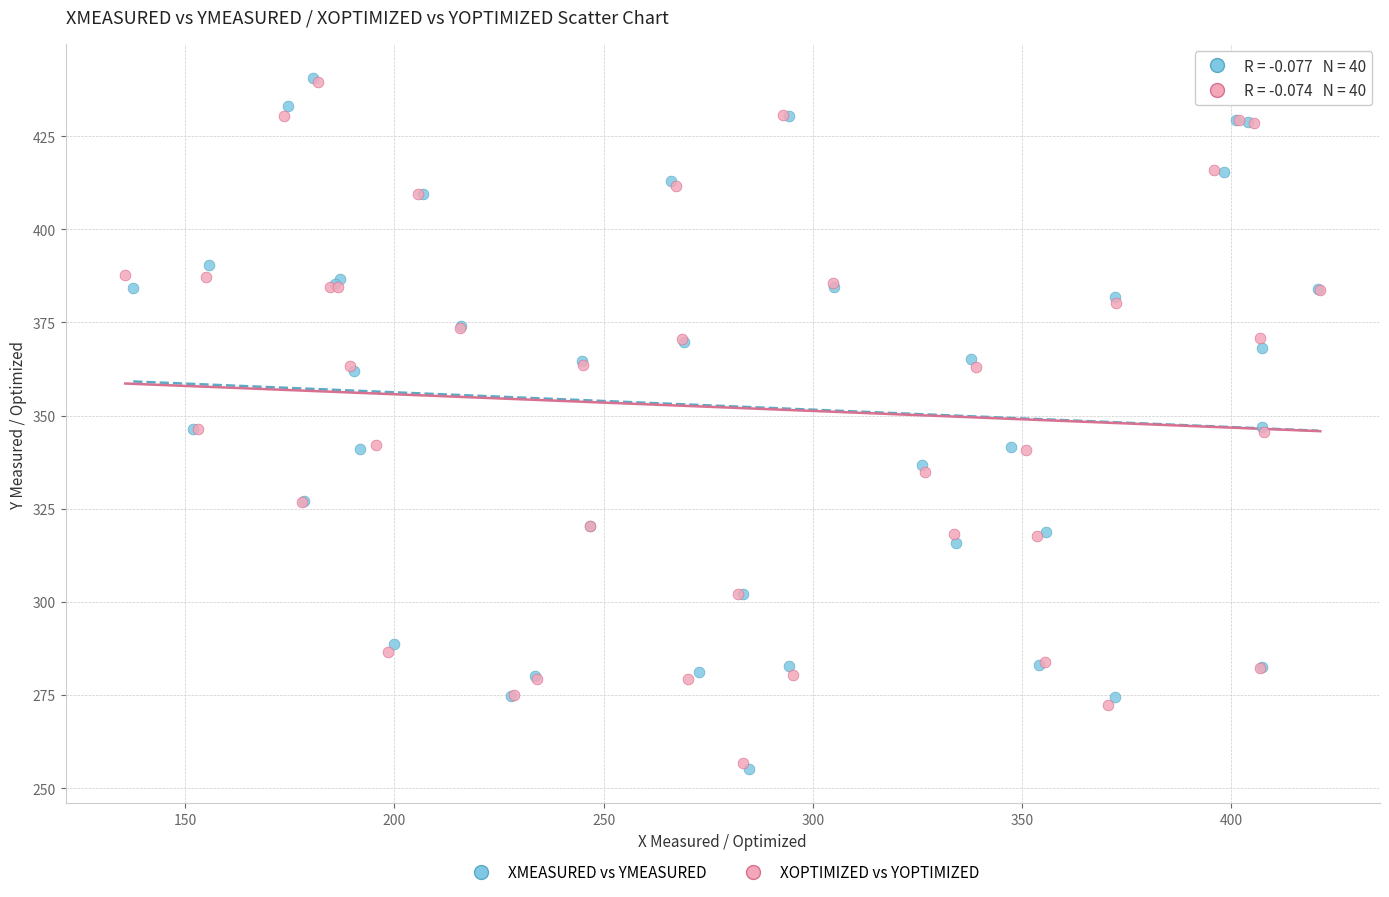

Which series has the widest spread of Y values?

XMEASURED vs YMEASURED